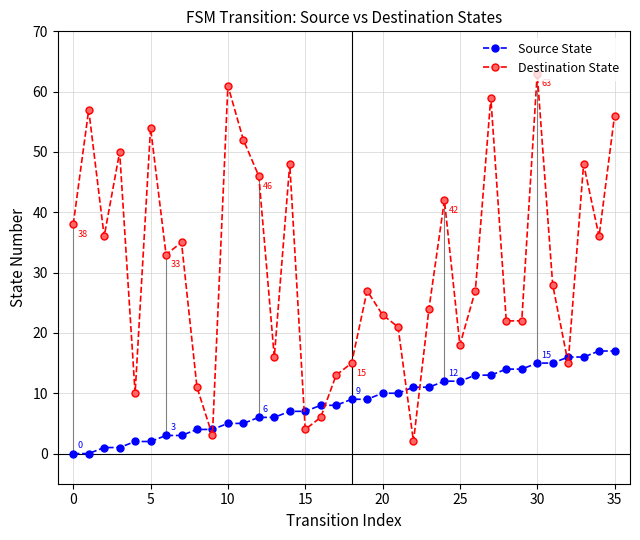

How many interior local peaks does the Destination State series have?

11